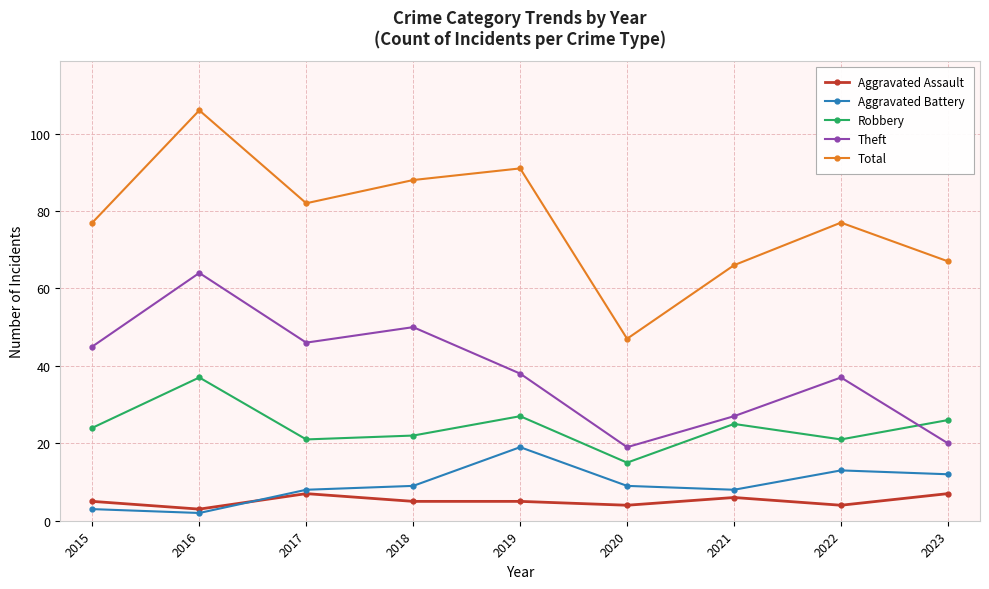

What is the value of the Robbery point at the 2nd from the left?

37